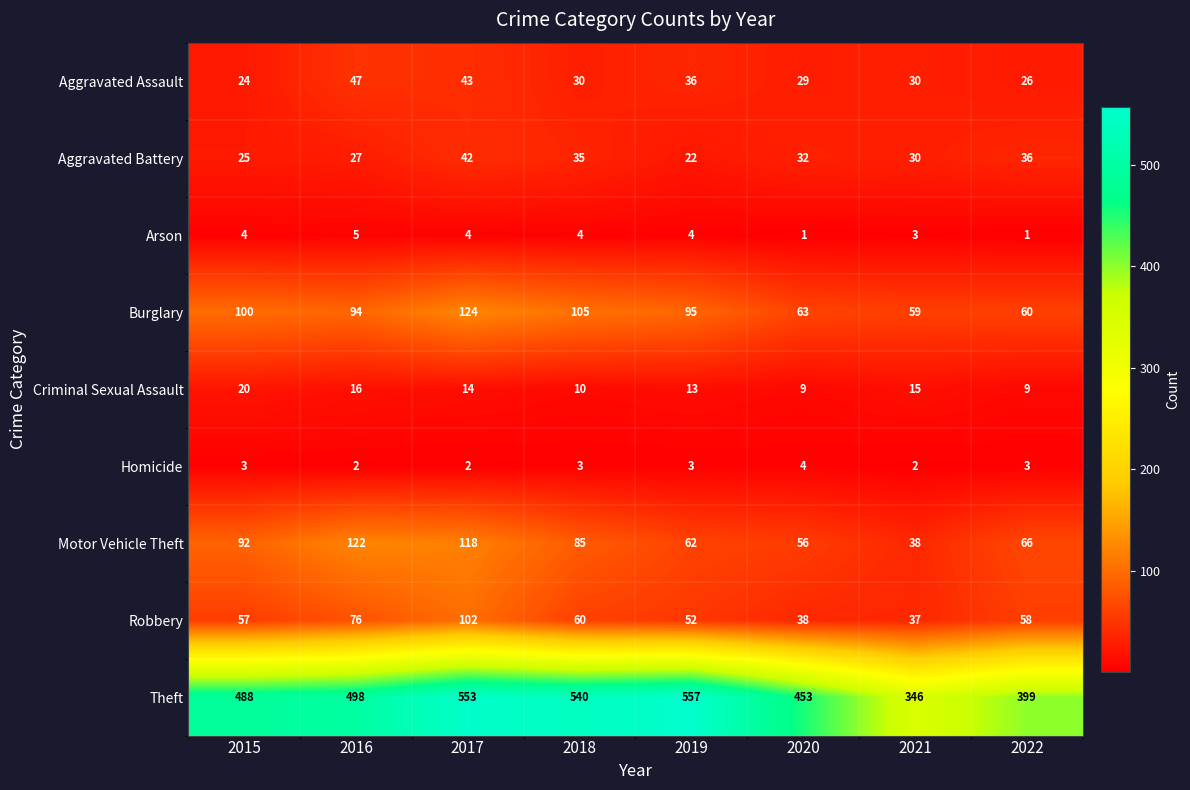

What is the smallest value displayed?

1